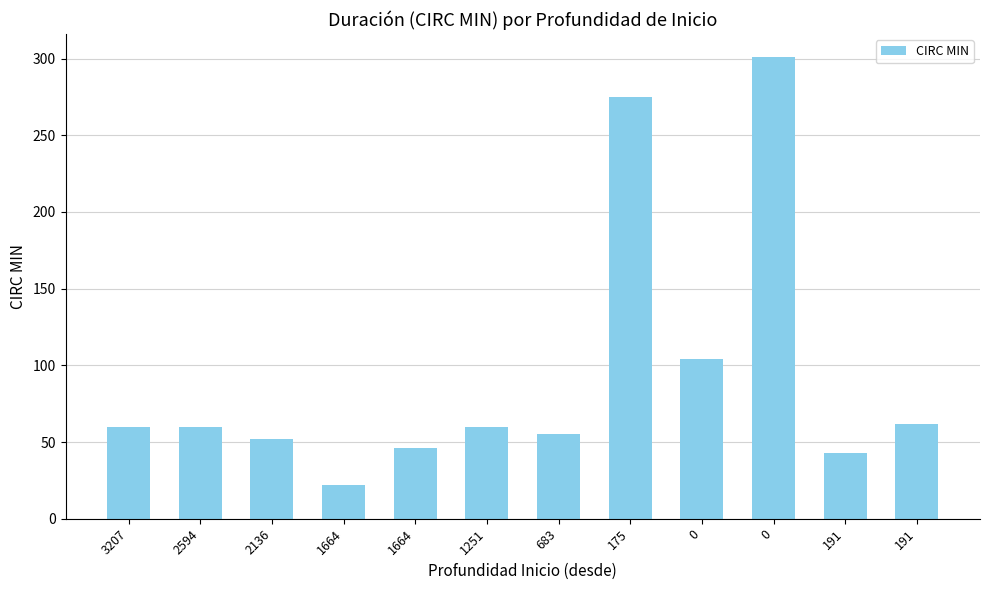

How many values are below 60?

5